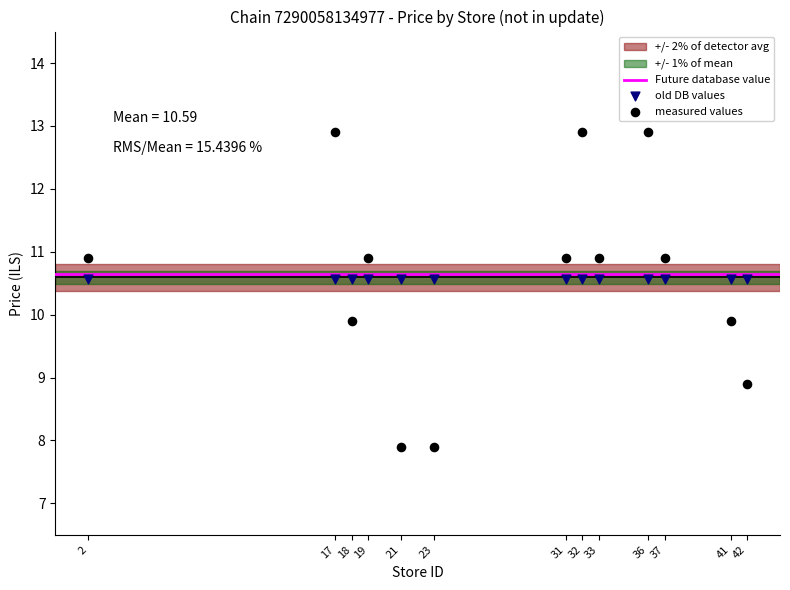

Which series reaches the maximum Y coordinate?

measured values